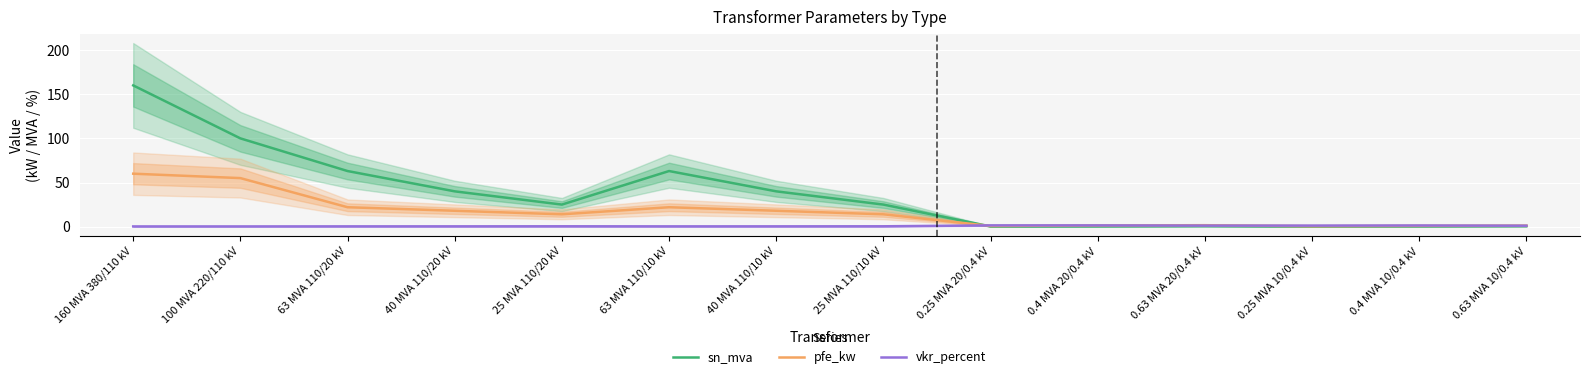

Which category has the lowest value in the sn_mva series?

0.25 MVA 20/0.4 kV